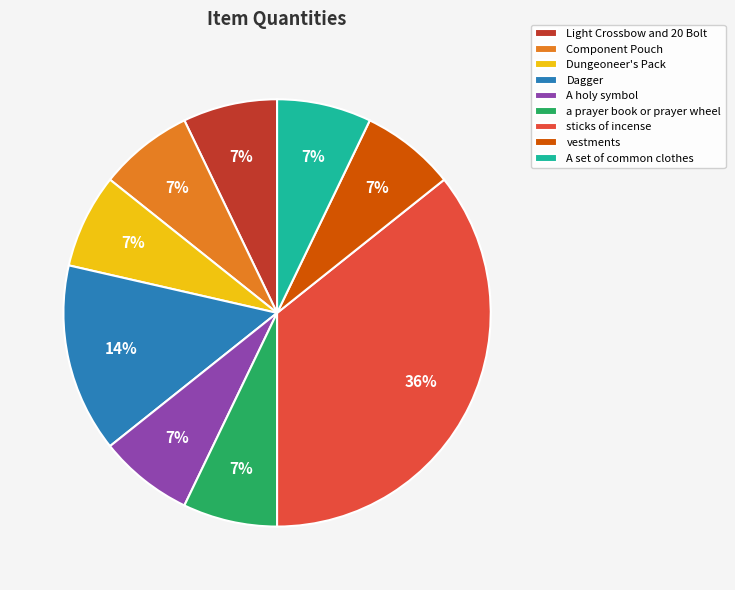

To the nearest percent, what portion does A holy symbol represent?

7%